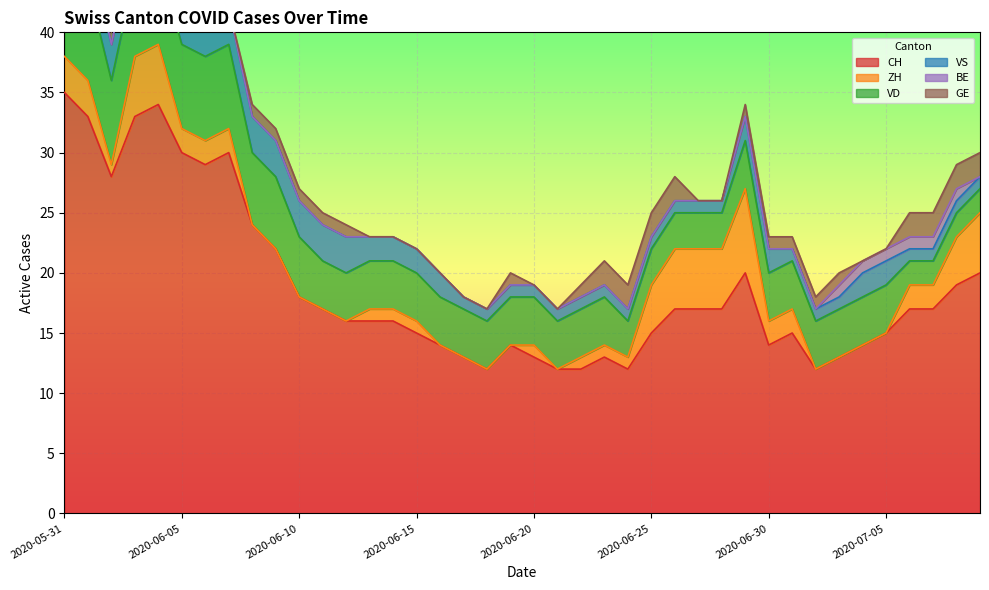

Reading left to right, list all the values displayed in this chart.

CH: 2020-05-31=35	2020-06-01=33	2020-06-02=28	2020-06-03=33	2020-06-04=34	2020-06-05=30	2020-06-06=29	2020-06-07=30	2020-06-08=24	2020-06-09=22	2020-06-10=18	2020-06-11=17	2020-06-12=16	2020-06-13=16	2020-06-14=16	2020-06-15=15	2020-06-16=14	2020-06-17=13	2020-06-18=12	2020-06-19=14	2020-06-20=13	2020-06-21=12	2020-06-22=12	2020-06-23=13	2020-06-24=12	2020-06-25=15	2020-06-26=17	2020-06-27=17	2020-06-28=17	2020-06-29=20	2020-06-30=14	2020-07-01=15	2020-07-02=12	2020-07-03=13	2020-07-04=14	2020-07-05=15	2020-07-06=17	2020-07-07=17	2020-07-08=19	2020-07-09=20
ZH: 2020-05-31=3	2020-06-01=3	2020-06-02=1	2020-06-03=5	2020-06-04=5	2020-06-05=2	2020-06-06=2	2020-06-07=2	2020-06-08=0	2020-06-09=0	2020-06-10=0	2020-06-11=0	2020-06-12=0	2020-06-13=1	2020-06-14=1	2020-06-15=1	2020-06-16=0	2020-06-17=0	2020-06-18=0	2020-06-19=0	2020-06-20=1	2020-06-21=0	2020-06-22=1	2020-06-23=1	2020-06-24=1	2020-06-25=4	2020-06-26=5	2020-06-27=5	2020-06-28=5	2020-06-29=7	2020-06-30=2	2020-07-01=2	2020-07-02=0	2020-07-03=0	2020-07-04=0	2020-07-05=0	2020-07-06=2	2020-07-07=2	2020-07-08=4	2020-07-09=5
VD: 2020-05-31=8	2020-06-01=8	2020-06-02=7	2020-06-03=7	2020-06-04=7	2020-06-05=7	2020-06-06=7	2020-06-07=7	2020-06-08=6	2020-06-09=6	2020-06-10=5	2020-06-11=4	2020-06-12=4	2020-06-13=4	2020-06-14=4	2020-06-15=4	2020-06-16=4	2020-06-17=4	2020-06-18=4	2020-06-19=4	2020-06-20=4	2020-06-21=4	2020-06-22=4	2020-06-23=4	2020-06-24=3	2020-06-25=3	2020-06-26=3	2020-06-27=3	2020-06-28=3	2020-06-29=4	2020-06-30=4	2020-07-01=4	2020-07-02=4	2020-07-03=4	2020-07-04=4	2020-07-05=4	2020-07-06=2	2020-07-07=2	2020-07-08=2	2020-07-09=2
VS: 2020-05-31=5	2020-06-01=3	2020-06-02=3	2020-06-03=3	2020-06-04=3	2020-06-05=3	2020-06-06=3	2020-06-07=3	2020-06-08=3	2020-06-09=3	2020-06-10=3	2020-06-11=3	2020-06-12=3	2020-06-13=2	2020-06-14=2	2020-06-15=2	2020-06-16=2	2020-06-17=1	2020-06-18=1	2020-06-19=1	2020-06-20=1	2020-06-21=1	2020-06-22=1	2020-06-23=1	2020-06-24=1	2020-06-25=1	2020-06-26=1	2020-06-27=1	2020-06-28=1	2020-06-29=2	2020-06-30=2	2020-07-01=1	2020-07-02=1	2020-07-03=1	2020-07-04=2	2020-07-05=2	2020-07-06=1	2020-07-07=1	2020-07-08=1	2020-07-09=1
BE: 2020-05-31=1	2020-06-01=1	2020-06-02=0	2020-06-03=0	2020-06-04=0	2020-06-05=0	2020-06-06=0	2020-06-07=0	2020-06-08=0	2020-06-09=0	2020-06-10=0	2020-06-11=0	2020-06-12=0	2020-06-13=0	2020-06-14=0	2020-06-15=0	2020-06-16=0	2020-06-17=0	2020-06-18=0	2020-06-19=0	2020-06-20=0	2020-06-21=0	2020-06-22=0	2020-06-23=0	2020-06-24=0	2020-06-25=0	2020-06-26=0	2020-06-27=0	2020-06-28=0	2020-06-29=0	2020-06-30=0	2020-07-01=0	2020-07-02=0	2020-07-03=1	2020-07-04=1	2020-07-05=1	2020-07-06=1	2020-07-07=1	2020-07-08=1	2020-07-09=0
GE: 2020-05-31=0	2020-06-01=0	2020-06-02=1	2020-06-03=1	2020-06-04=1	2020-06-05=1	2020-06-06=0	2020-06-07=0	2020-06-08=1	2020-06-09=1	2020-06-10=1	2020-06-11=1	2020-06-12=1	2020-06-13=0	2020-06-14=0	2020-06-15=0	2020-06-16=0	2020-06-17=0	2020-06-18=0	2020-06-19=1	2020-06-20=0	2020-06-21=0	2020-06-22=1	2020-06-23=2	2020-06-24=2	2020-06-25=2	2020-06-26=2	2020-06-27=0	2020-06-28=0	2020-06-29=1	2020-06-30=1	2020-07-01=1	2020-07-02=1	2020-07-03=1	2020-07-04=0	2020-07-05=0	2020-07-06=2	2020-07-07=2	2020-07-08=2	2020-07-09=2